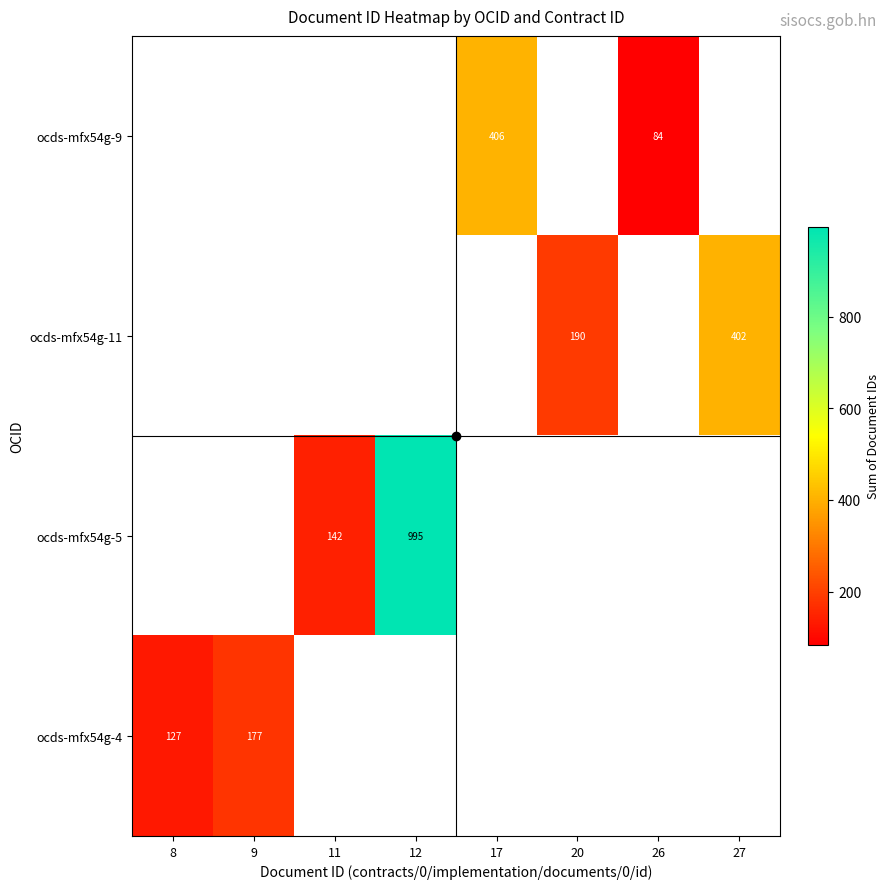

Which label corresponds to the largest value in the chart?

12